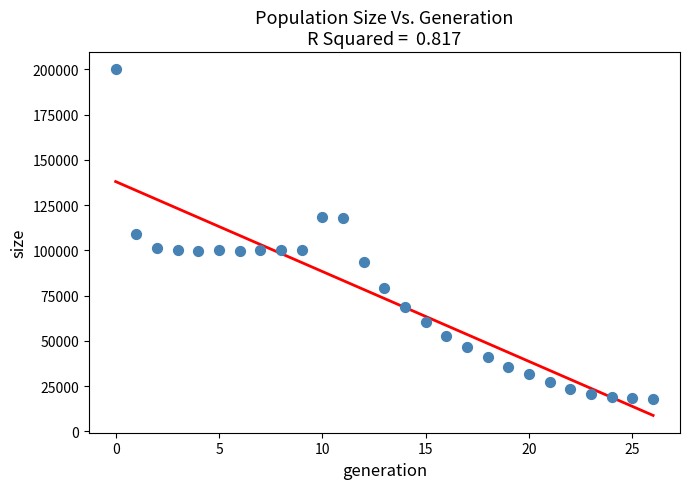

What is the range of Y values (max minus min)?

182029